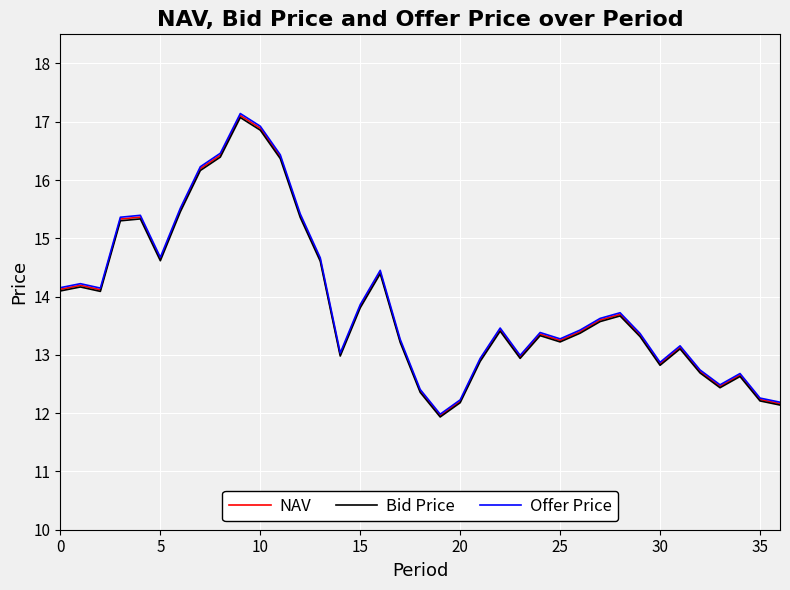

Which series has the widest spread of values?

Offer Price